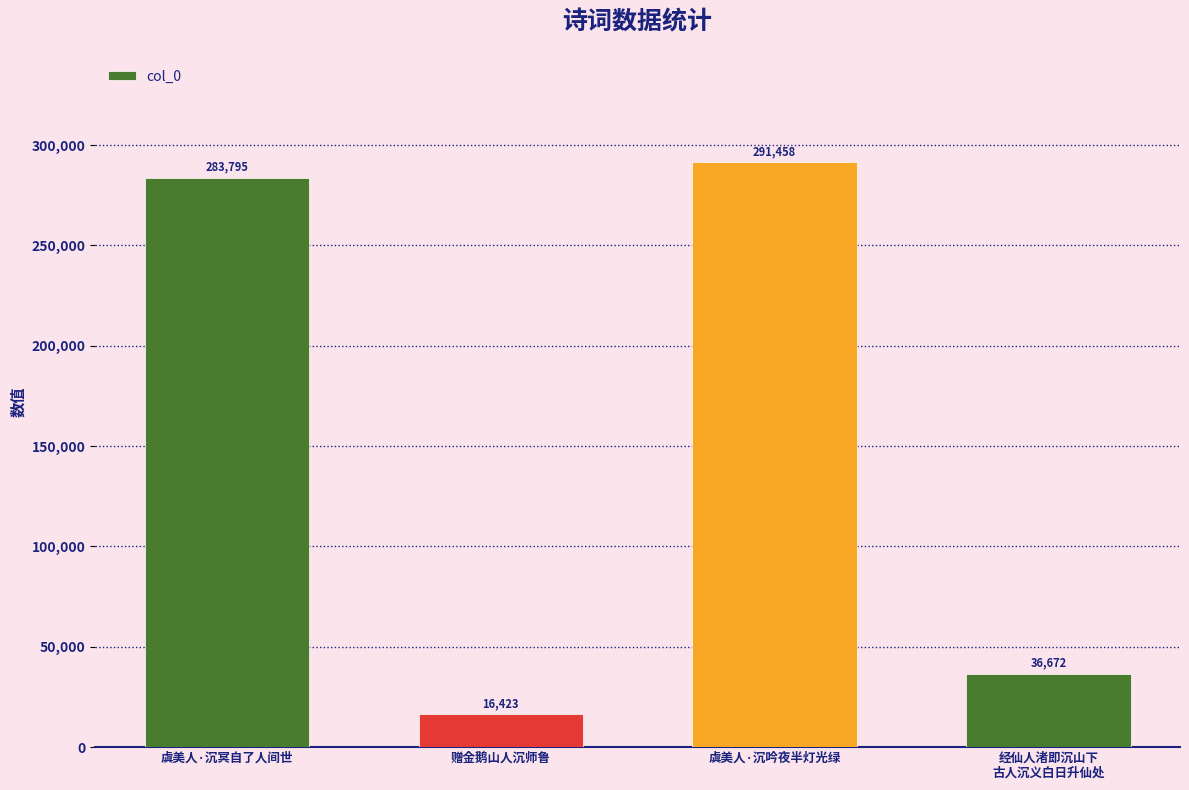

Count the number of categories in the chart.

4